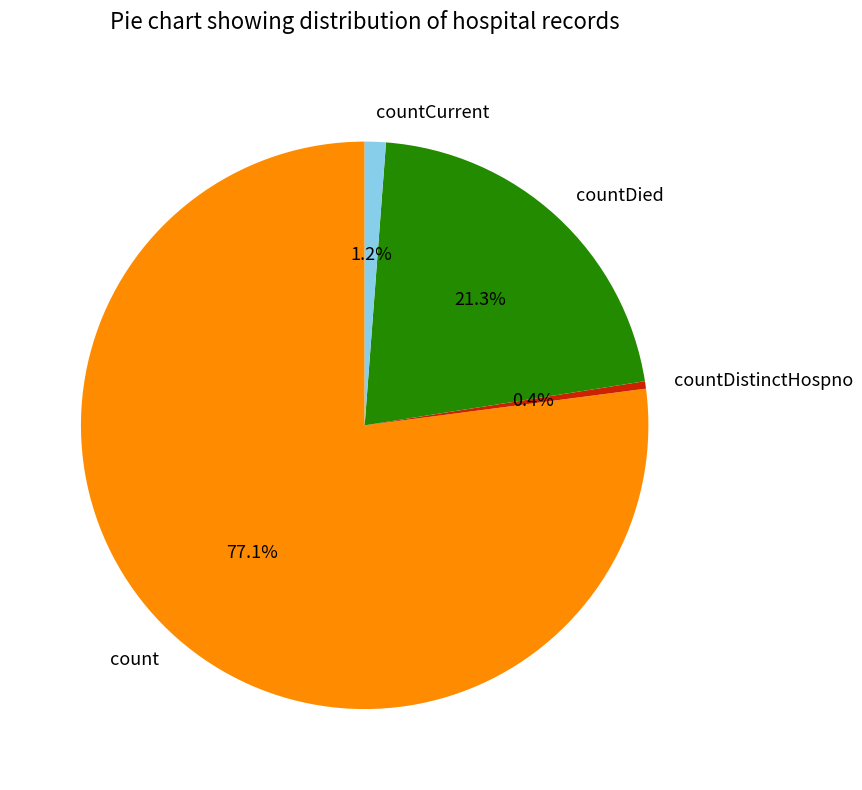

Does countCurrent account for over 50% of the chart?

No